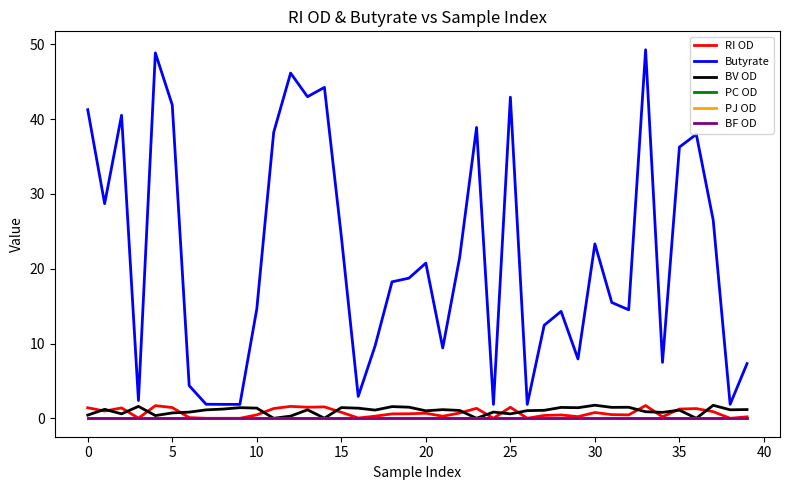

True or false: RI OD and PC OD cross at least once.

False